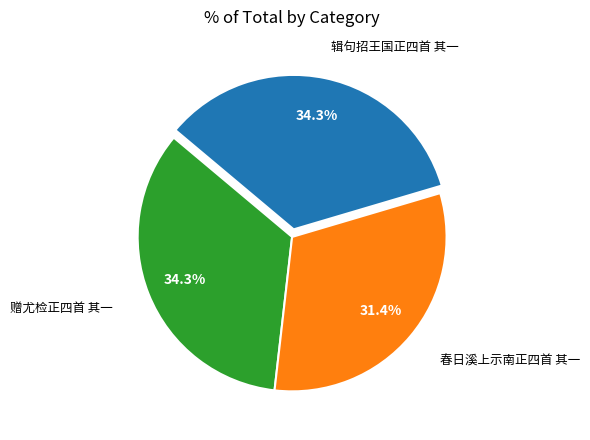

Does 春日溪上示南正四首 其一 represent more than half of the total?

No